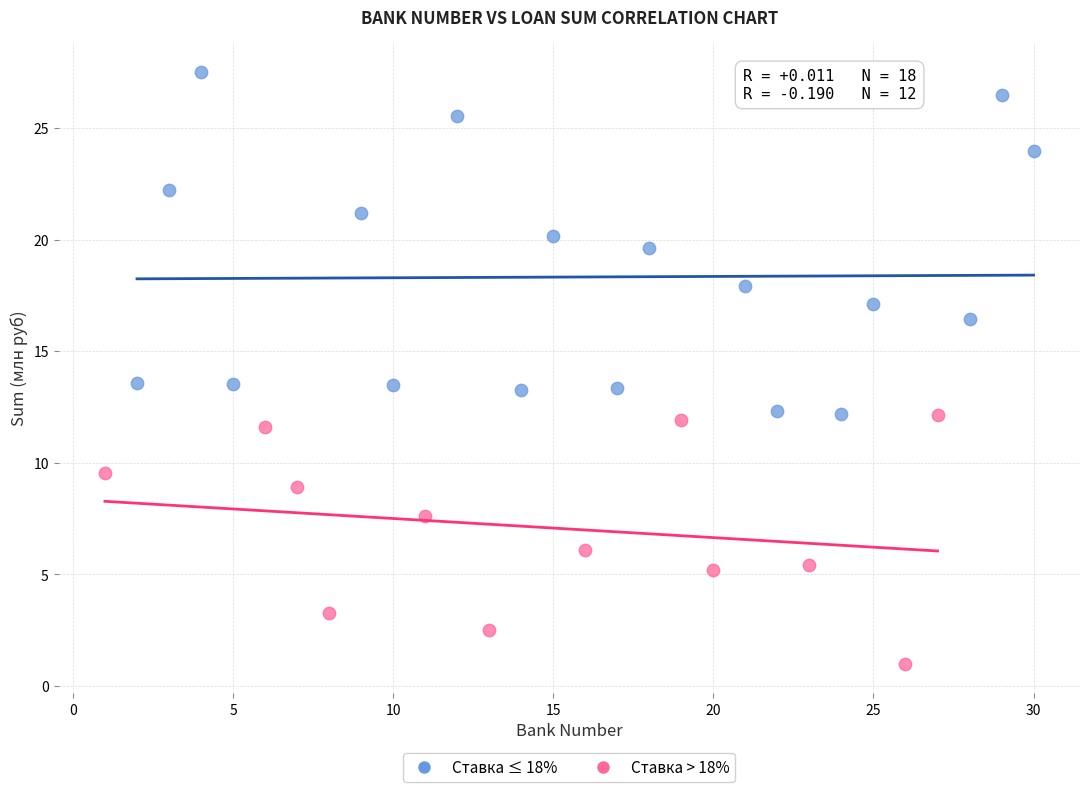

What are all the series names shown in the legend?

Ставка ≤ 18%, Ставка > 18%